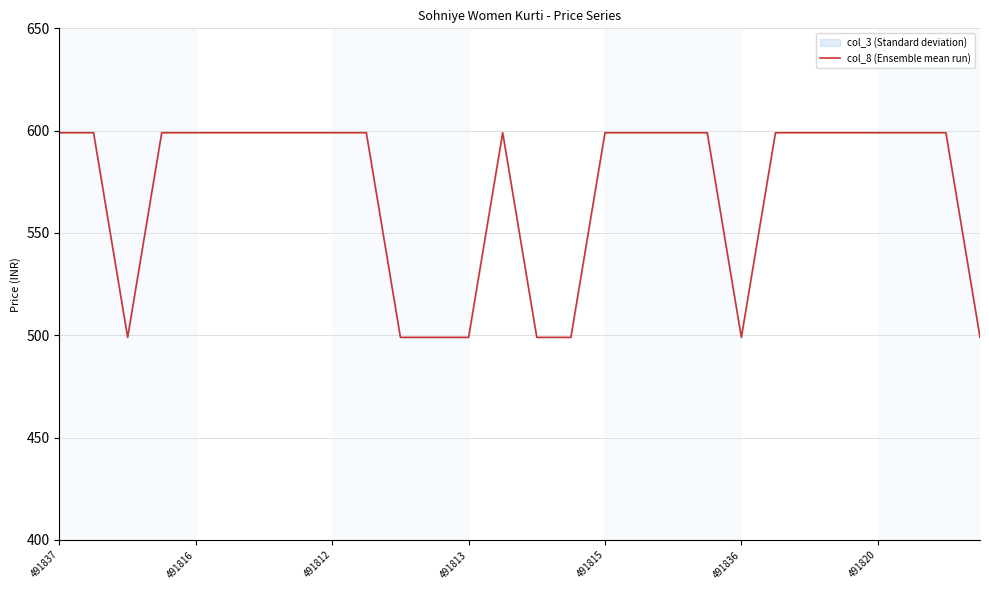

Is it true that the value at 11 is 711?

False